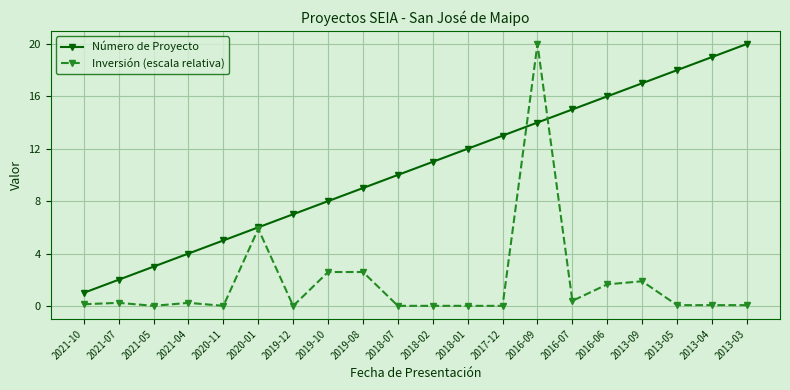

What is the sum of the Número de Proyecto values at 2017-12 and 2016-09?

27.0